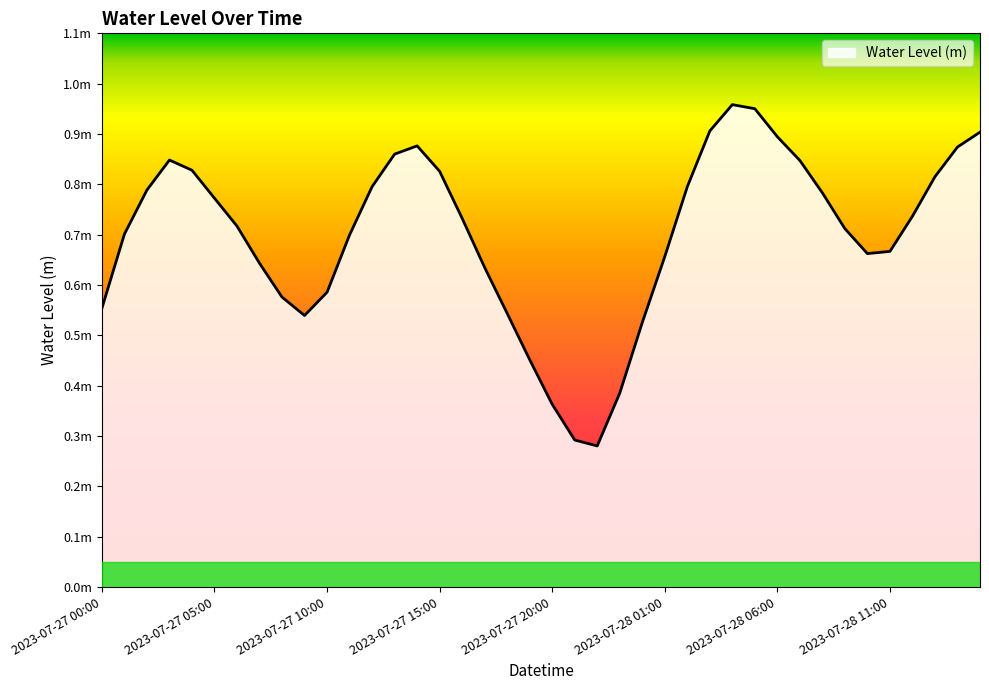

Does the chart display data point markers on the line(s)?

No